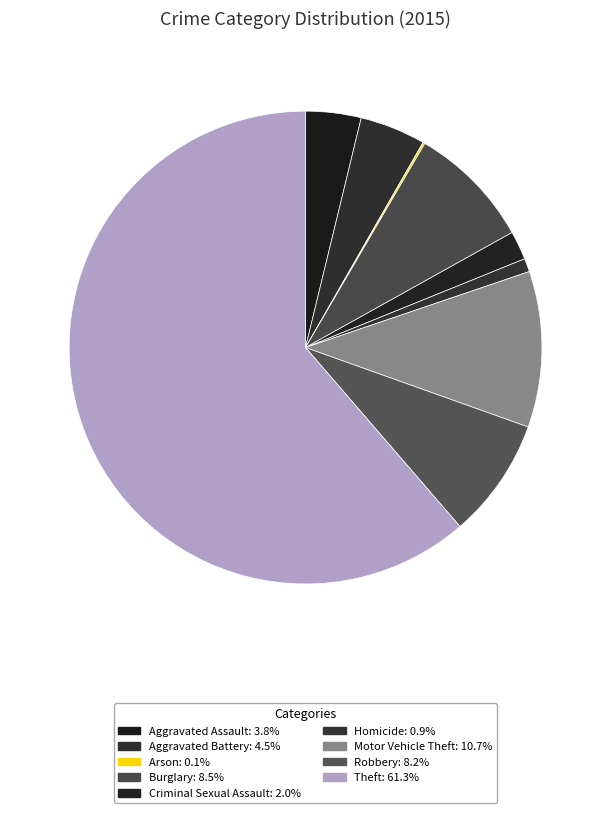

How many slices are in this pie chart?

9